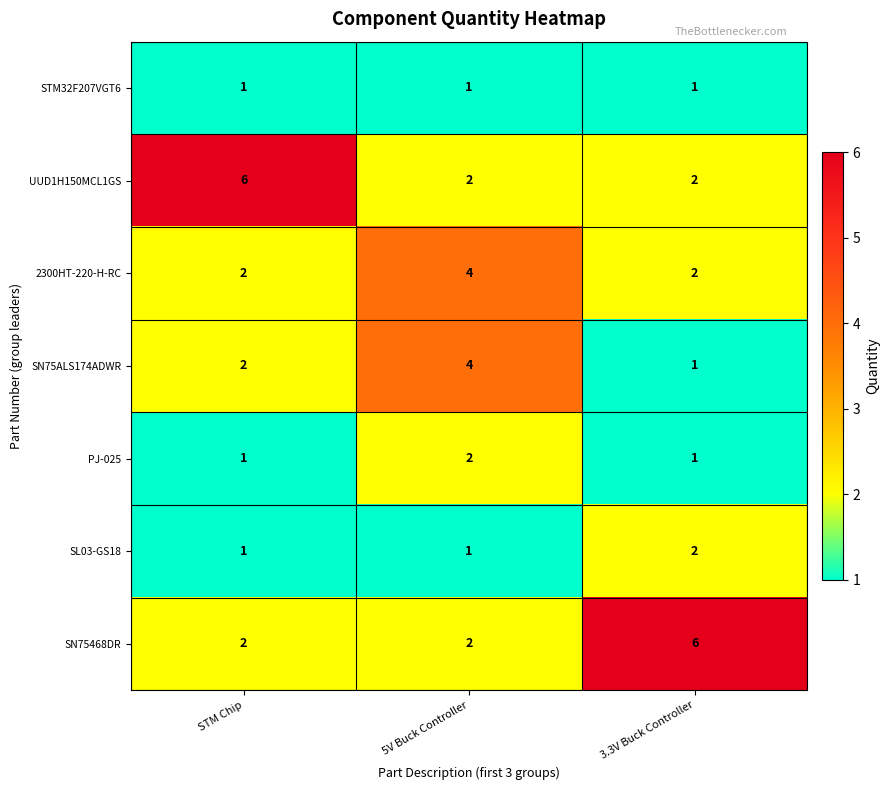

Which series changed the most between 5V Buck Controller and 3.3V Buck Controller?

SN75468DR